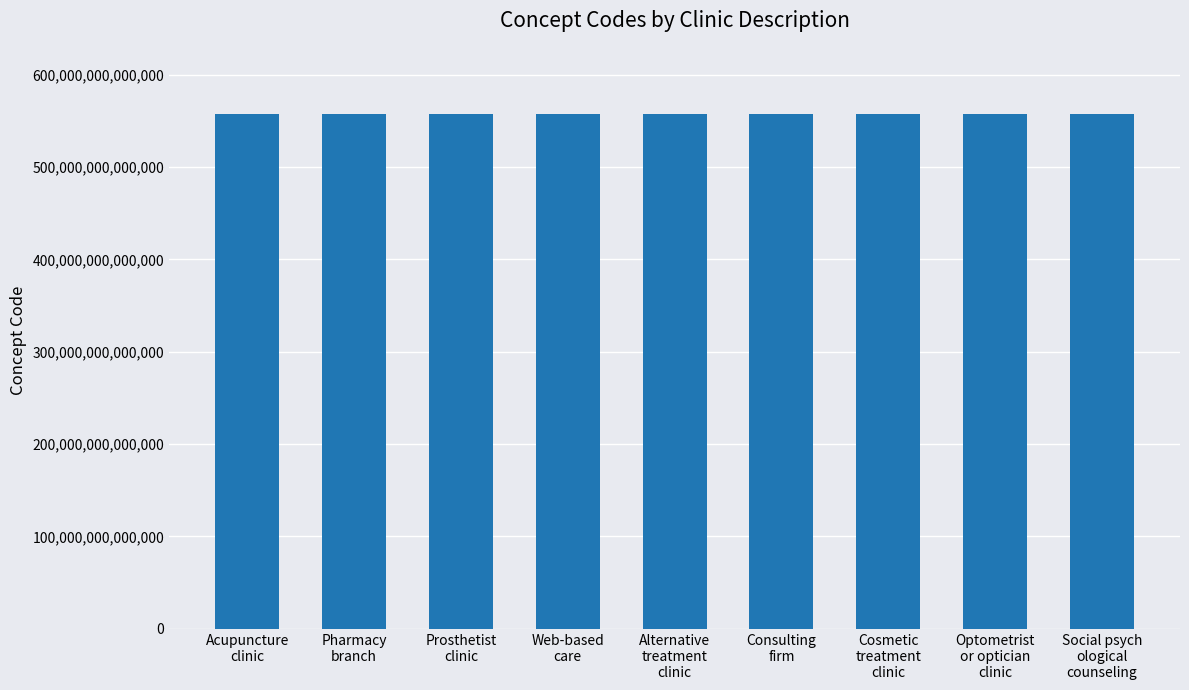

Approximately how many times larger is the value at Pharmacy
branch compared to Cosmetic
treatment
clinic?

1.0